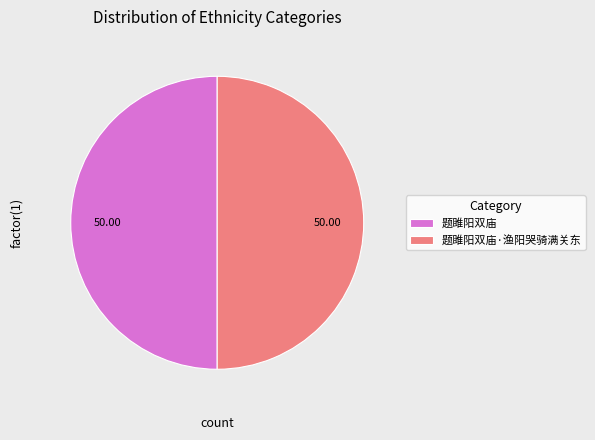

Is the sum of 题雎阳双庙 and 题雎阳双庙·渔阳哭骑满关东 greater than half?

Yes